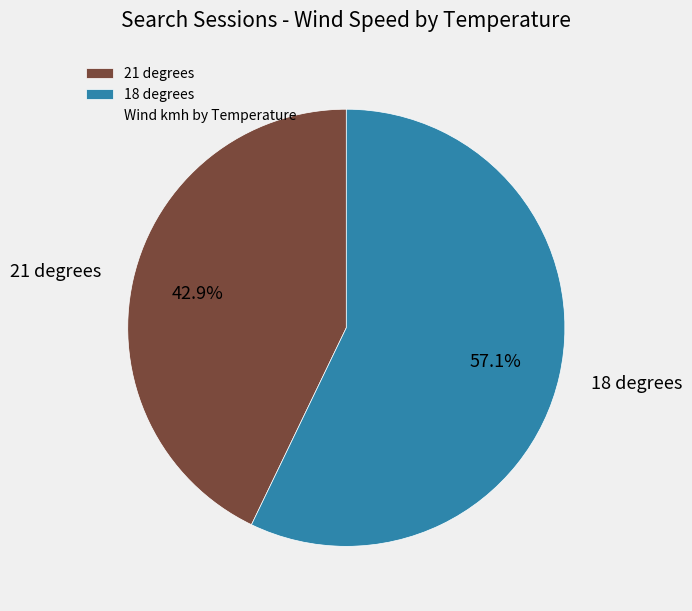

Which has a higher value, 18 degrees or 21 degrees?

18 degrees